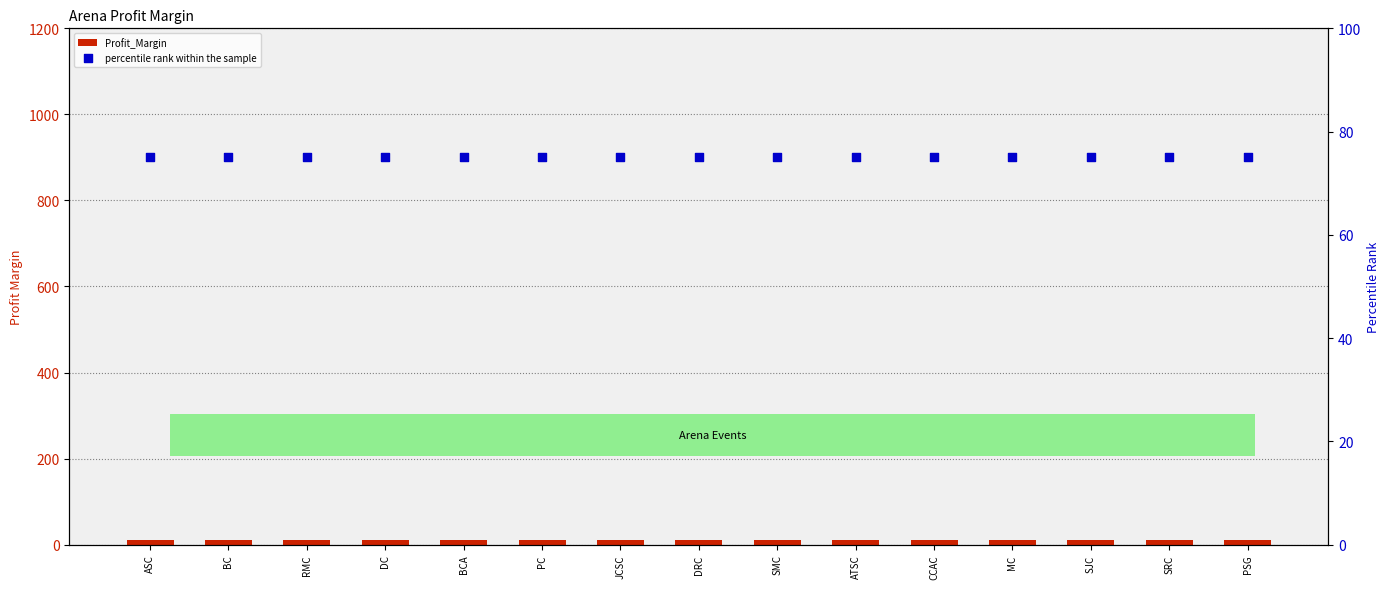

What are all the series names shown in the legend?

Profit_Margin, percentile rank within the sample